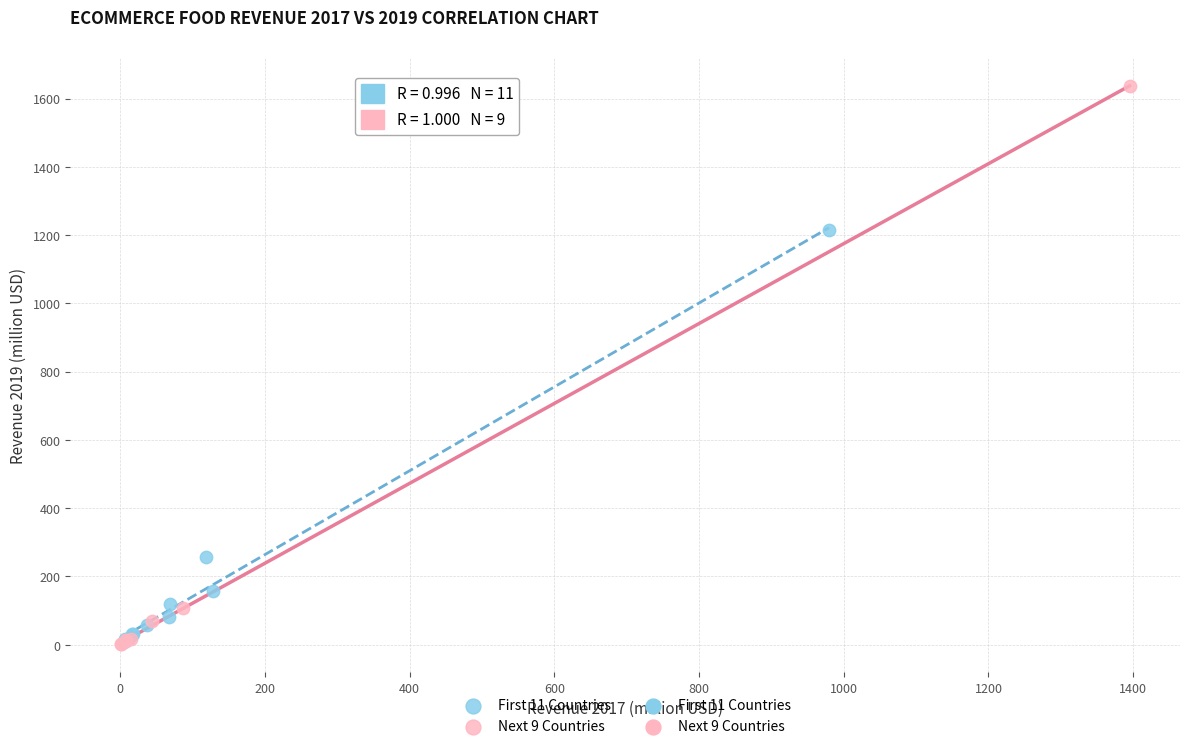

Which series contains the highest Y value?

Next 9 Countries